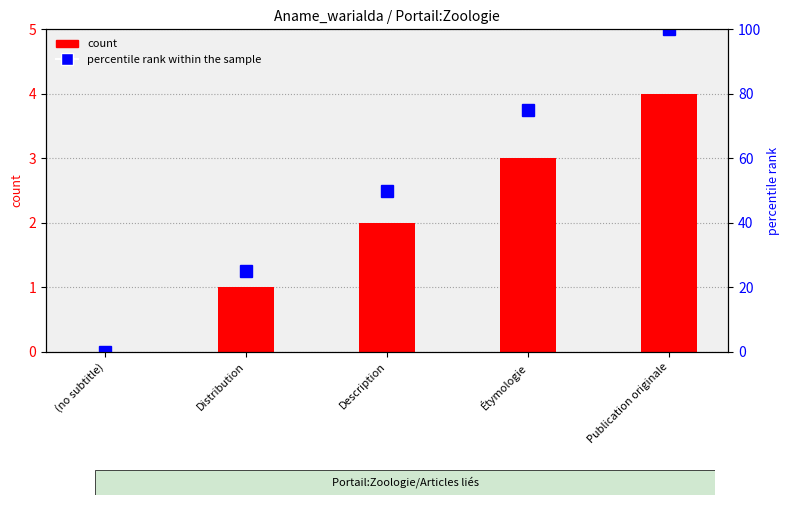

Is it true that percentile rank within the sample equals 75 at Étymologie?

True